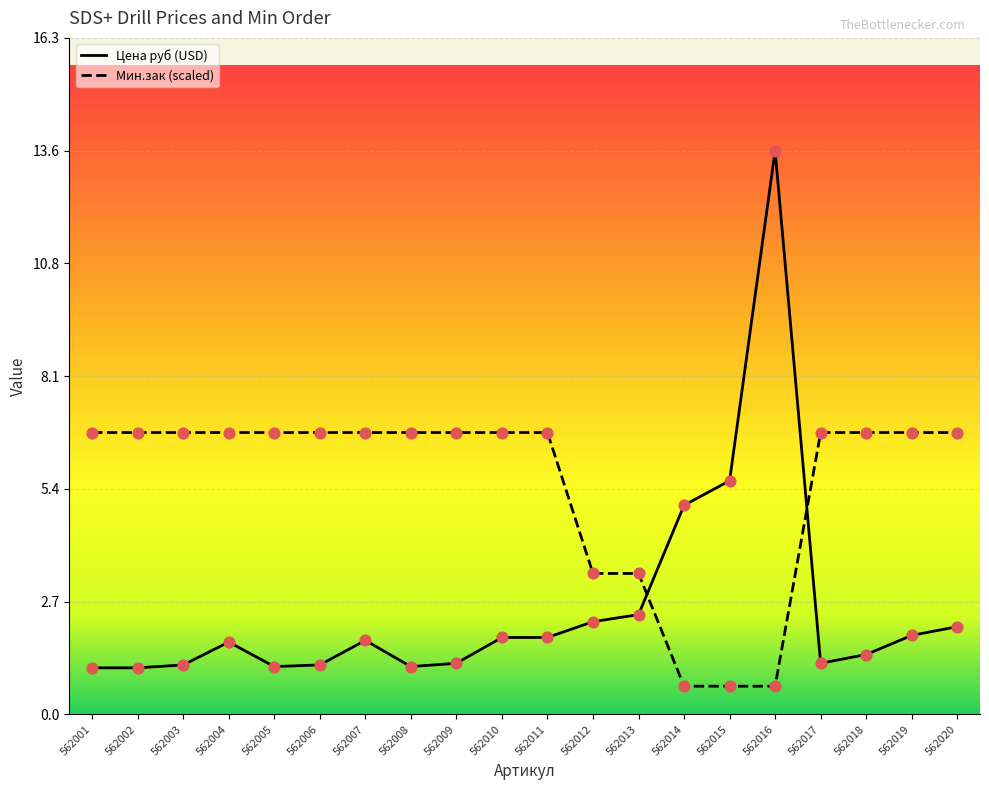

Which series reaches the minimum Y coordinate?

Мин.зак